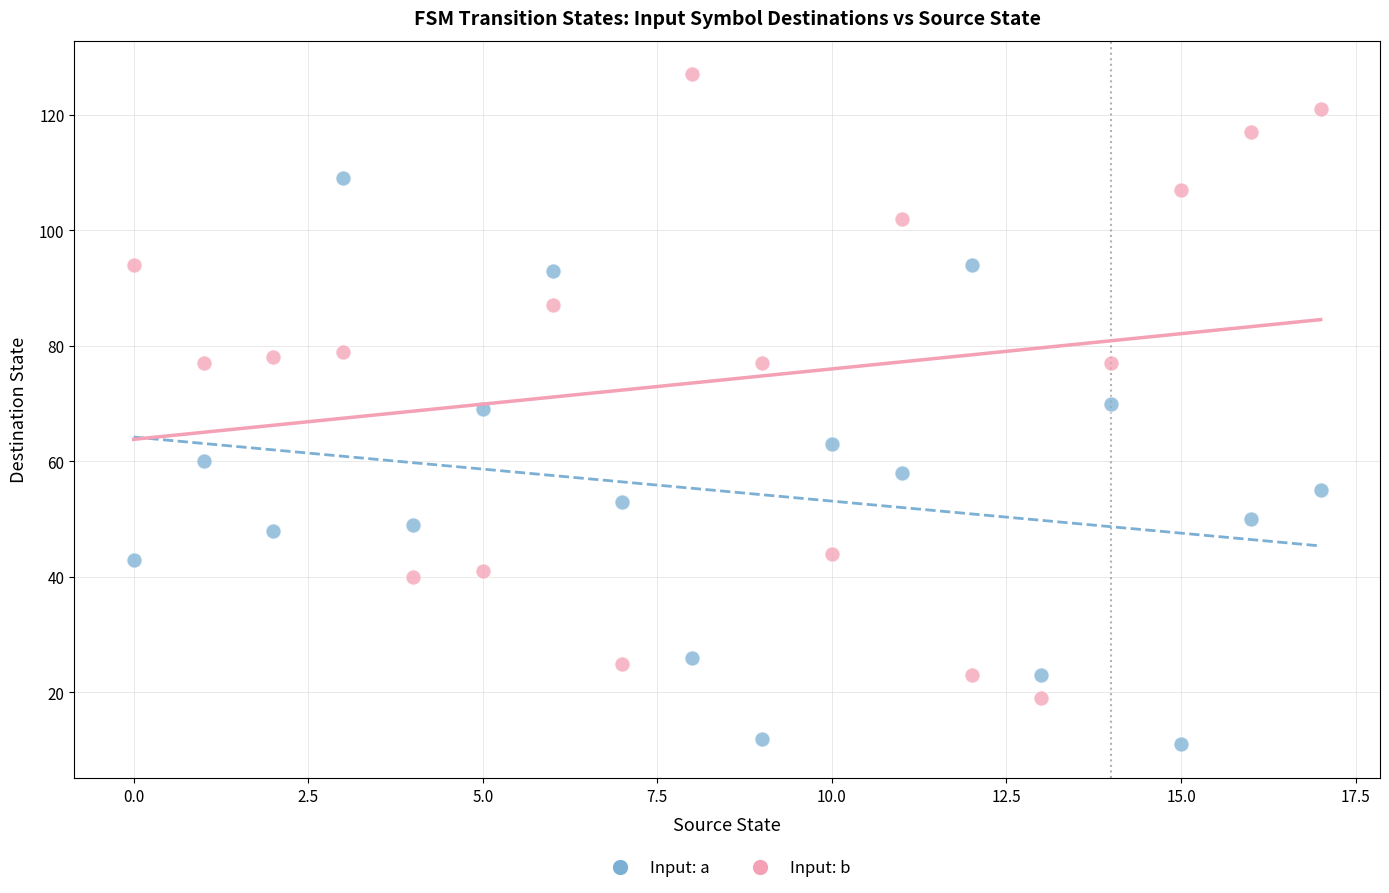

What are all the series names shown in the legend?

Input: a, Input: b